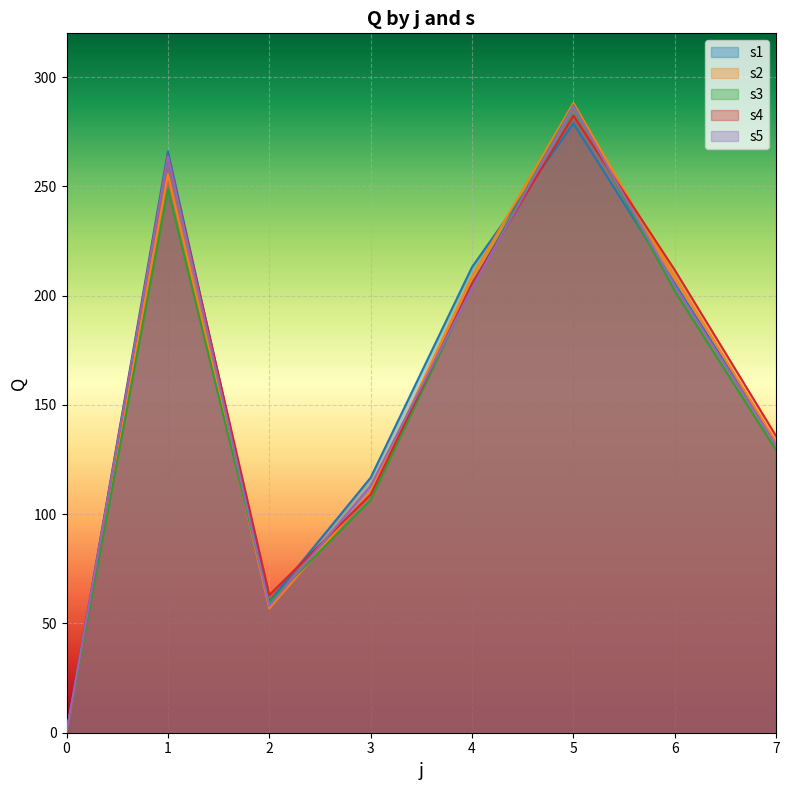

Where do s3 and s4 first cross each other?

4 and 5